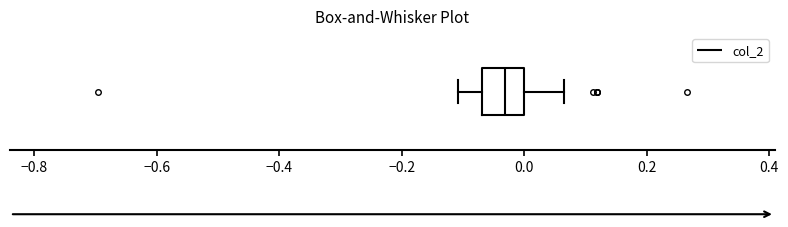

Where does the median line of the box sit on the x-axis? The values are not printed on the chart, so give them approximately, as read against the axis.

-0.04